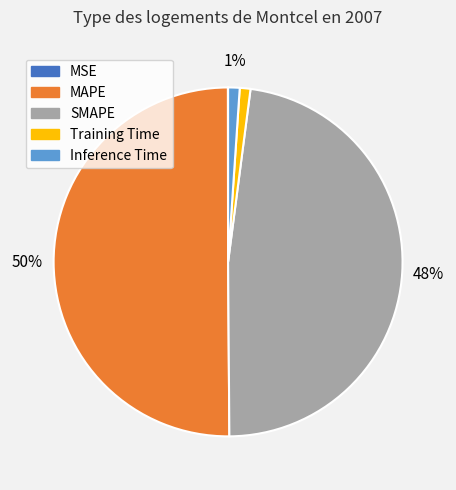

Does Training Time account for over 50% of the chart?

No